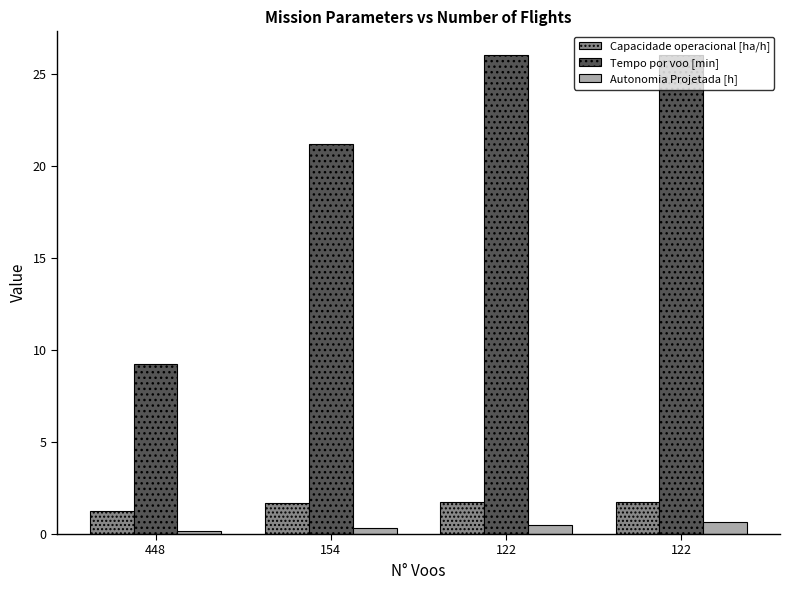

Count the number of categories in the chart.

4